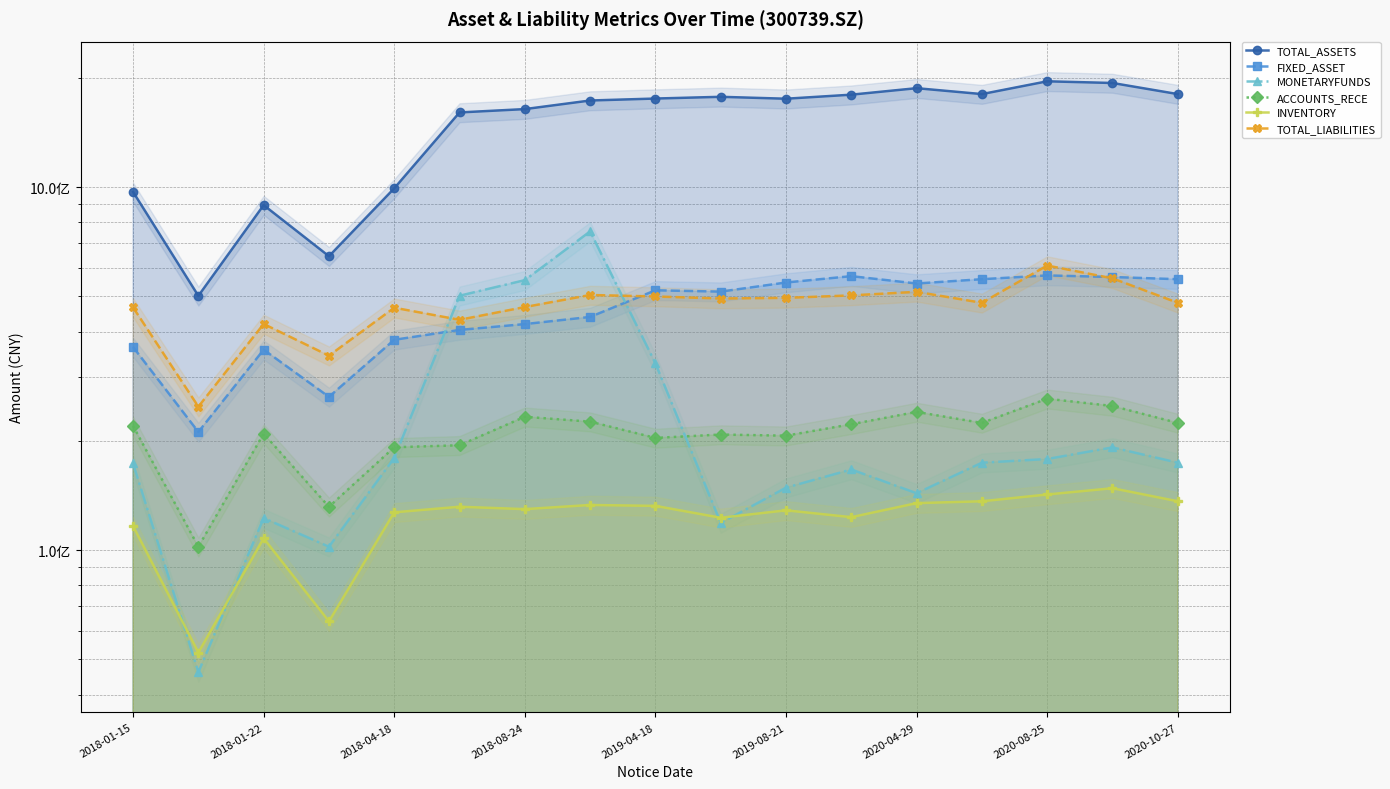

How many data points does each series have?

17